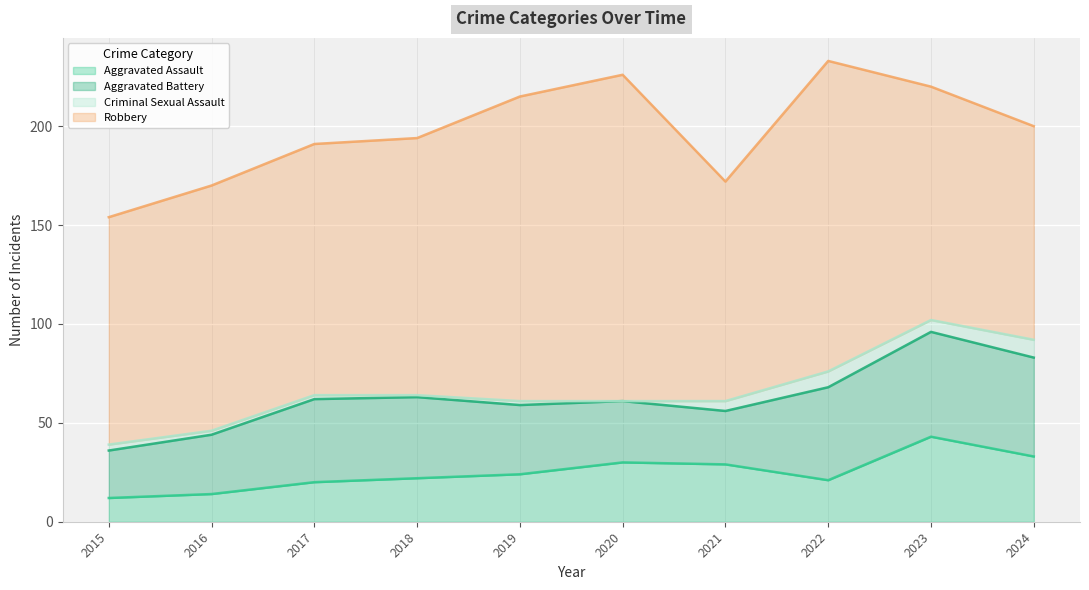

What is the approximate value of Criminal Sexual Assault at 2022?

8